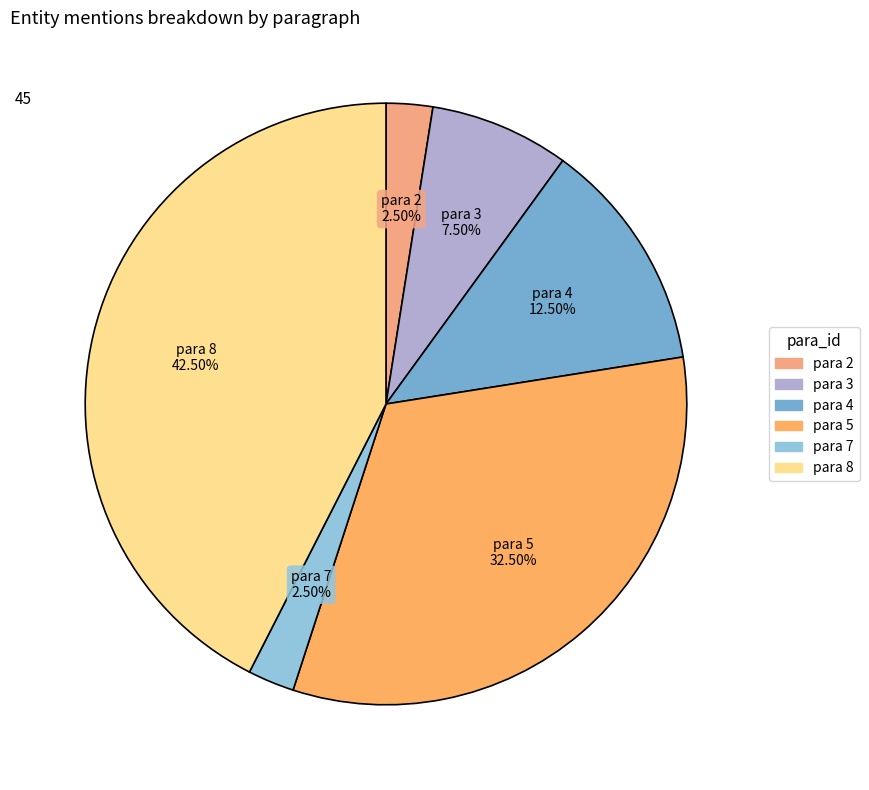

How many segments does this pie chart have?

6